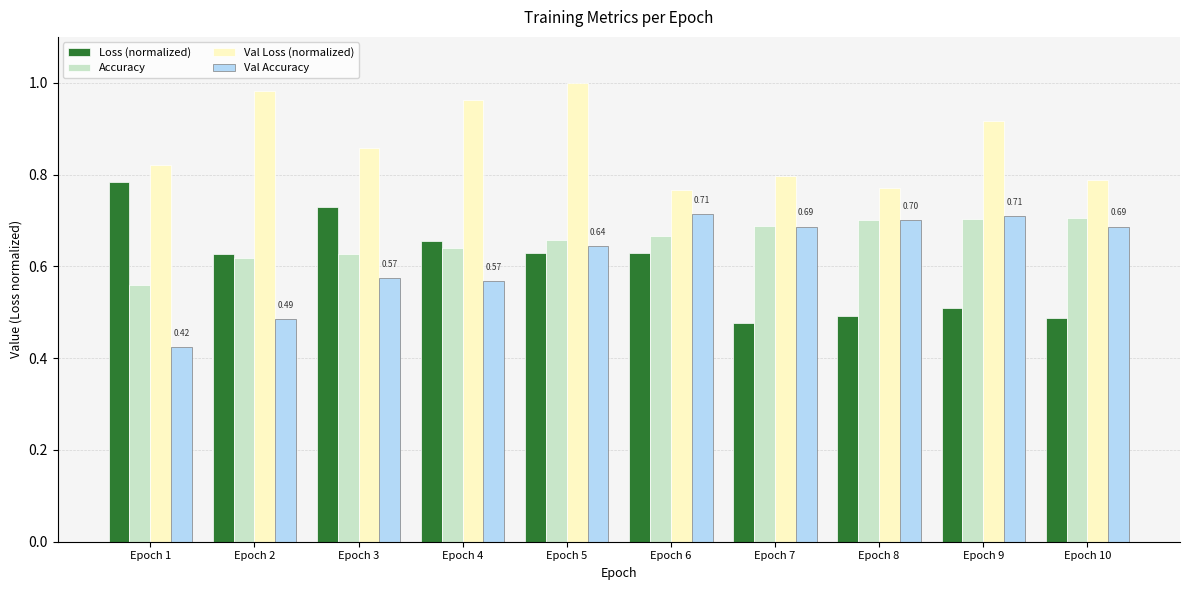

Is it true that Accuracy equals 0.1 at Epoch 9?

False